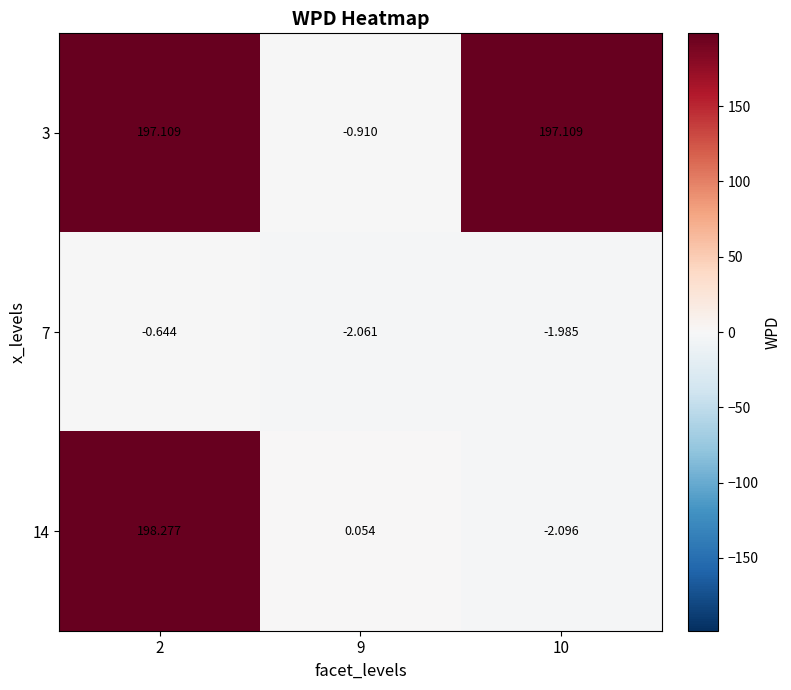

Is the value of 14 at 9 greater than the value of 7 at 2?

Yes